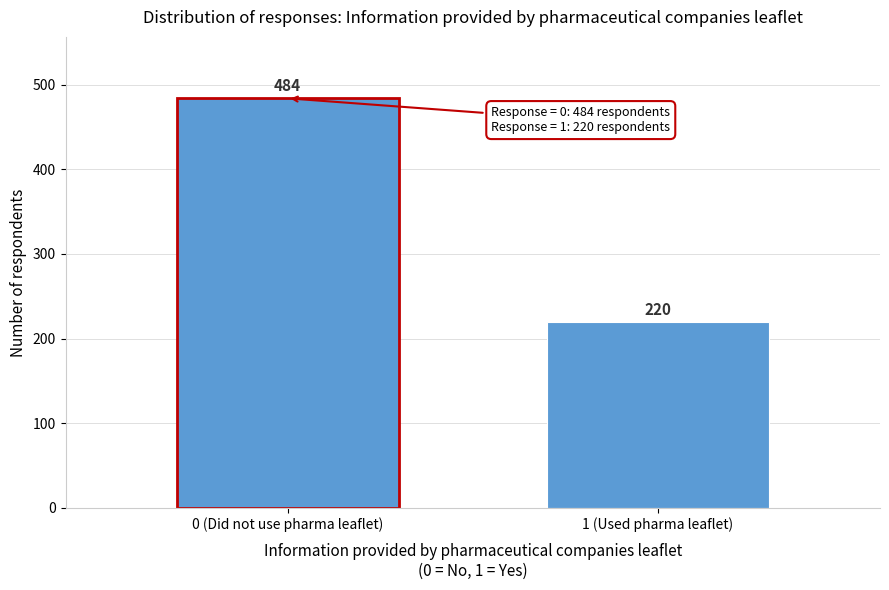

Reading right to left, transcribe all the data shown in this chart.

1 (Used pharma leaflet)=220	0 (Did not use pharma leaflet)=484